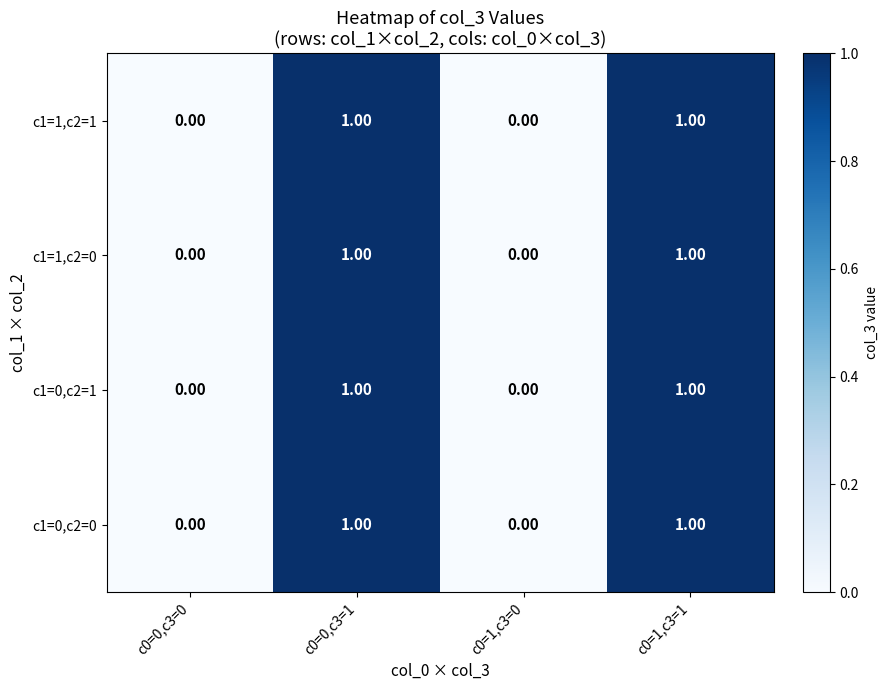

Reading right to left, what are all the values shown in this chart?

c1=0,c2=0: c0=1,c3=1=1	c0=1,c3=0=0	c0=0,c3=1=1	c0=0,c3=0=0
c1=0,c2=1: c0=1,c3=1=1	c0=1,c3=0=0	c0=0,c3=1=1	c0=0,c3=0=0
c1=1,c2=0: c0=1,c3=1=1	c0=1,c3=0=0	c0=0,c3=1=1	c0=0,c3=0=0
c1=1,c2=1: c0=1,c3=1=1	c0=1,c3=0=0	c0=0,c3=1=1	c0=0,c3=0=0